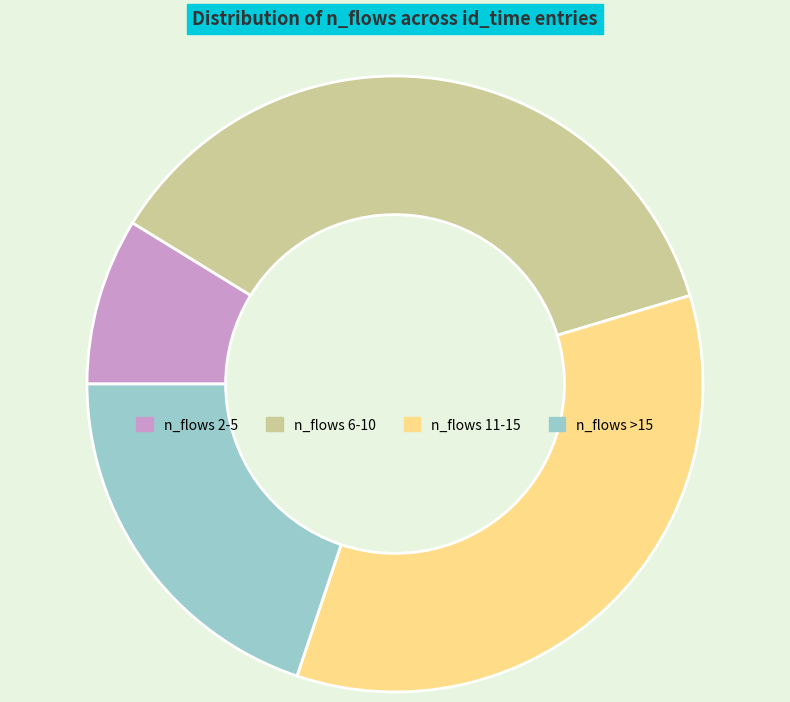

Is there any slice that represents more than half of the pie?

No